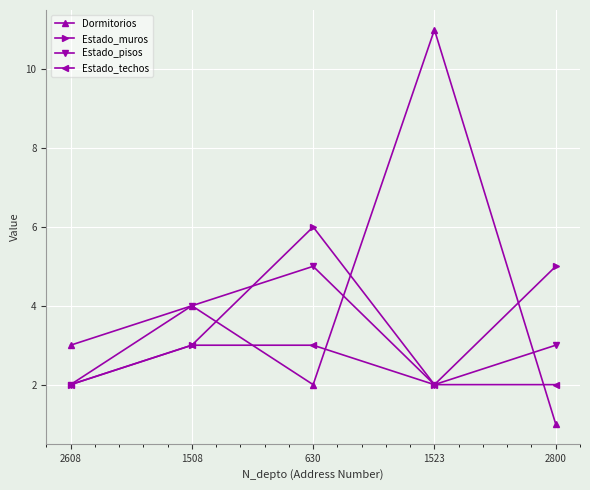

How many times do Dormitorios and Estado_muros cross each other?

3